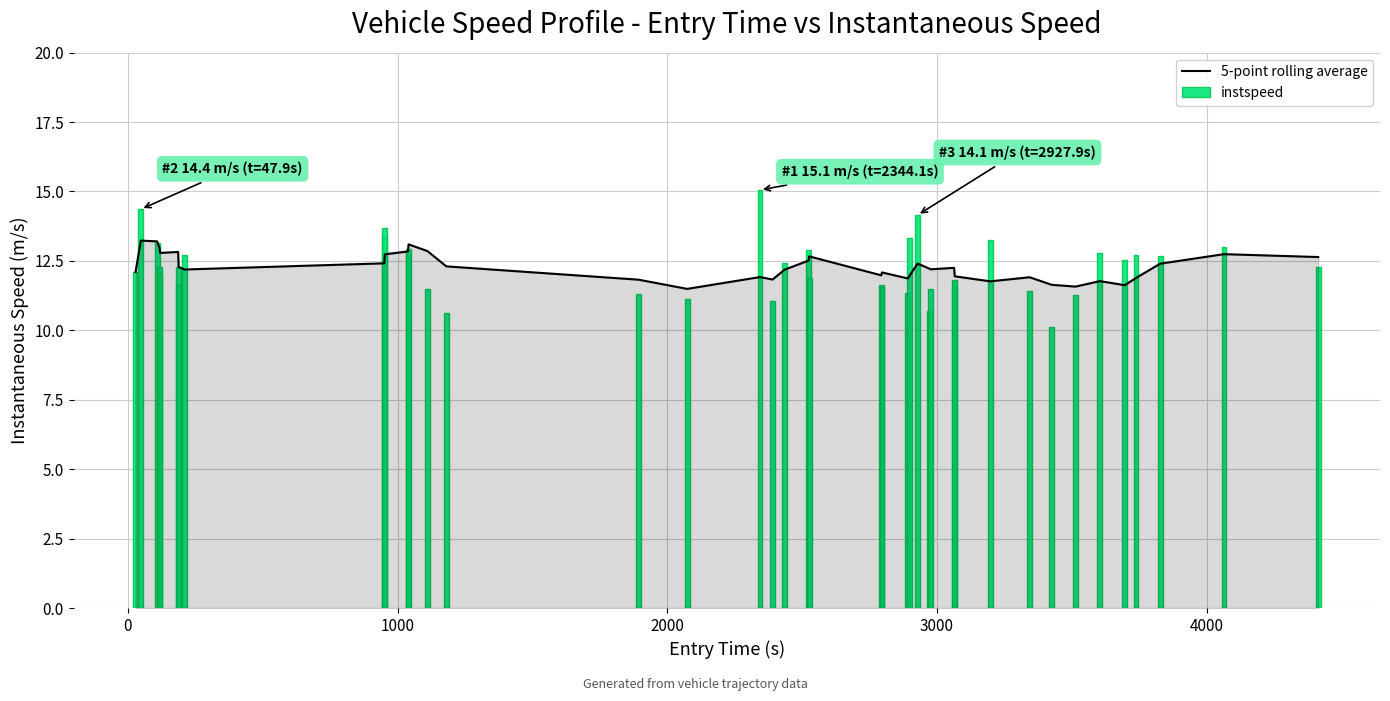

What is the highest value of the 5-point rolling average series?

13.2